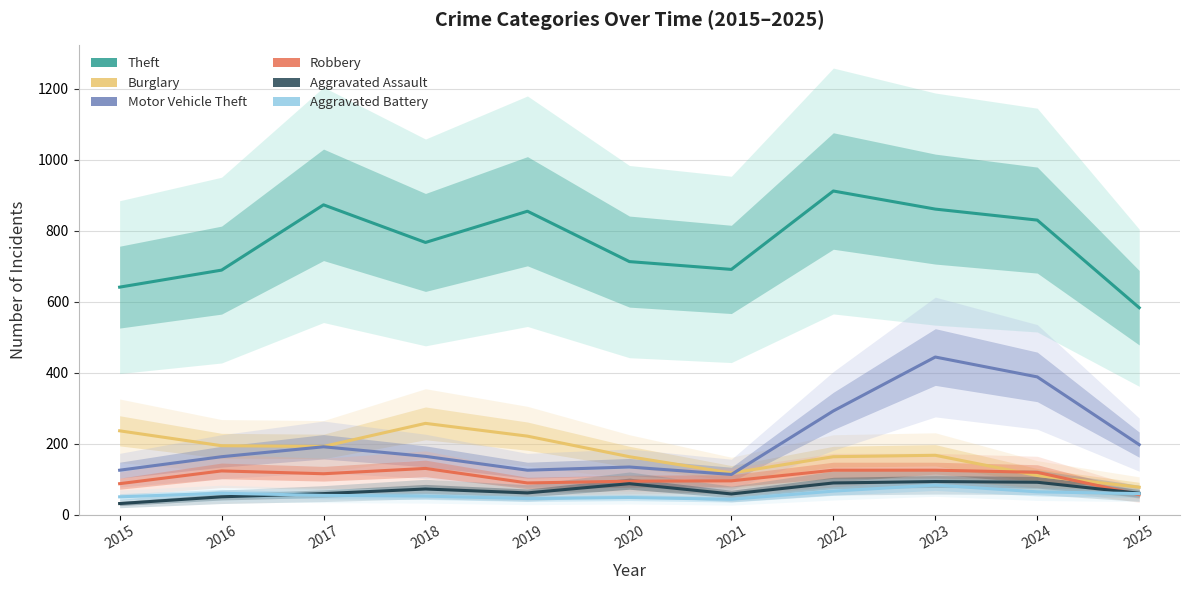

Reading left to right, what are all the values shown in this chart?

Theft: 641	689	873	767	855	713	691	912	861	830	583
Burglary: 236	194	192	257	221	163	117	163	167	110	77
Motor Vehicle Theft: 125	163	191	164	125	134	113	292	444	388	197
Robbery: 87	123	115	130	89	94	95	125	125	119	56
Aggravated Assault: 31	50	59	72	61	87	58	89	93	91	60
Aggravated Battery: 50	60	54	52	45	48	43	66	83	64	59